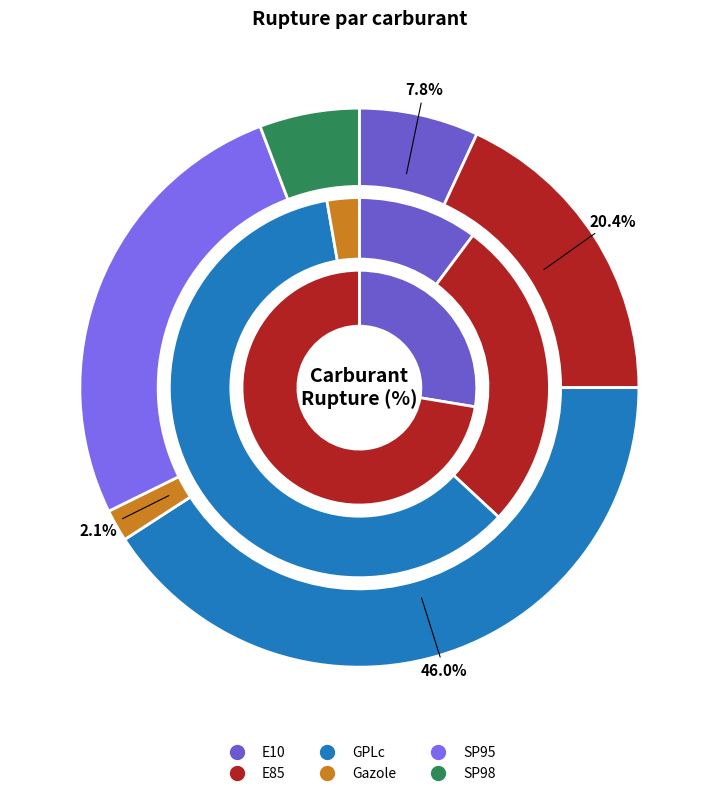

Is Gazole the majority of the pie?

No